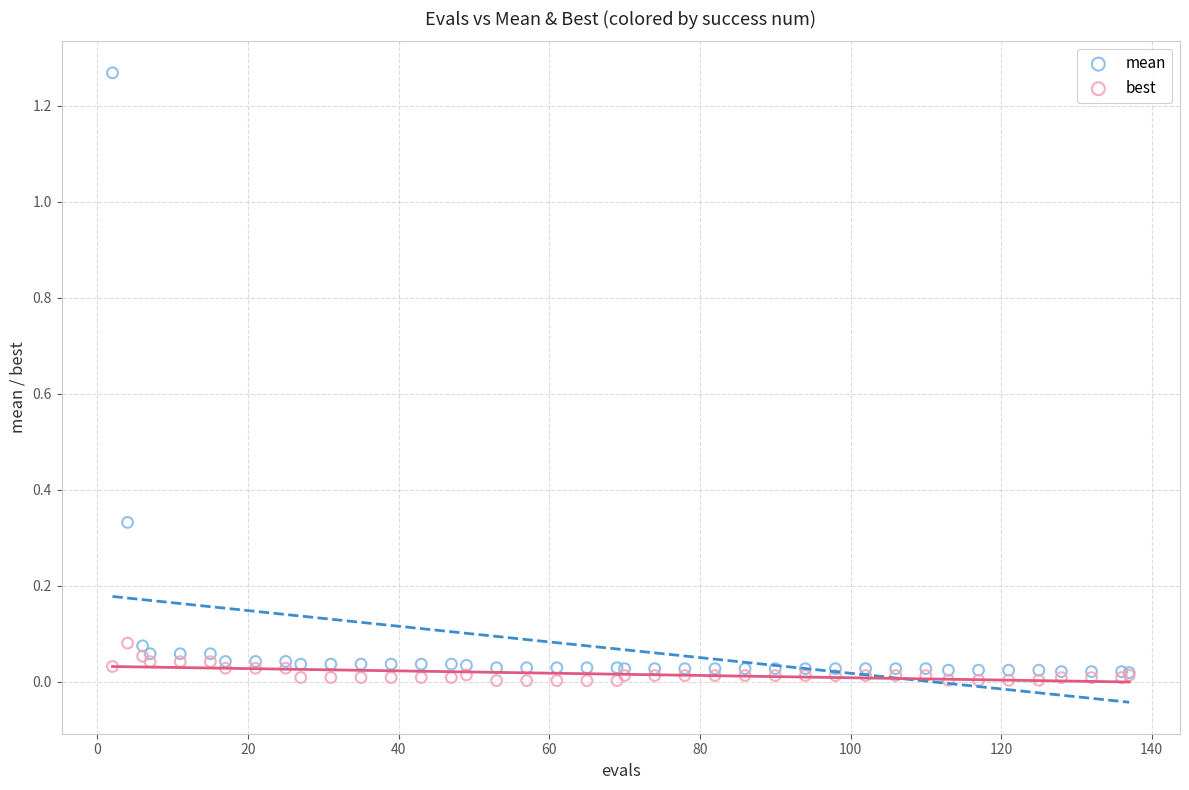

What are all the series names shown in the legend?

mean, best